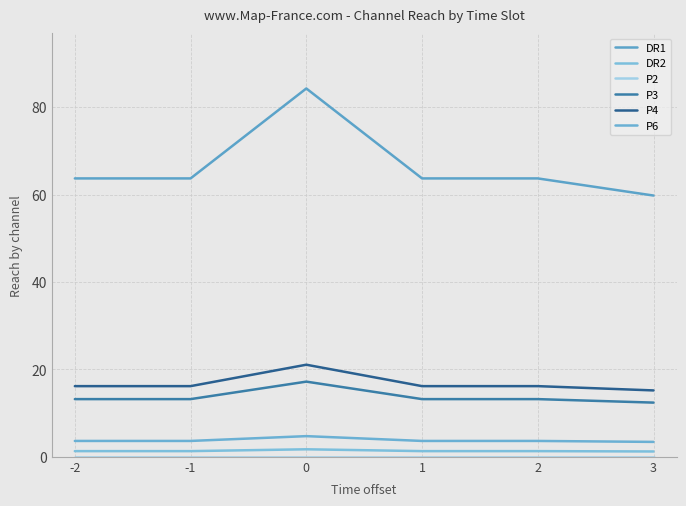

Between -2 and 2, which is larger?

-2